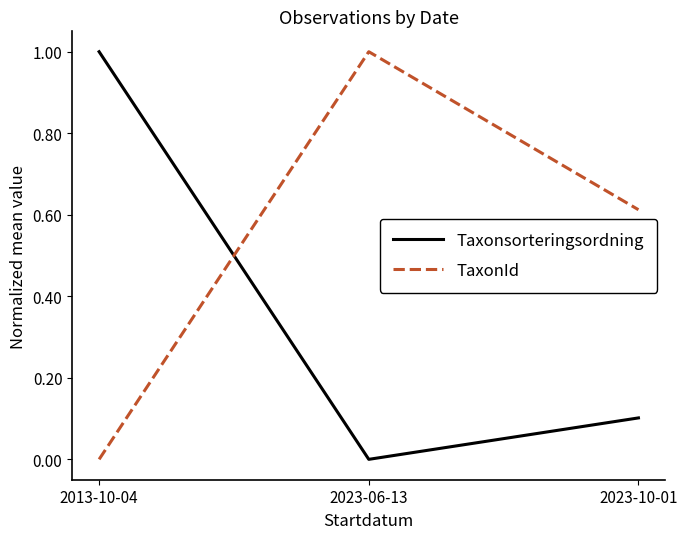

List the labels in order of Taxonsorteringsordning value, largest first.

2013-10-04, 2023-10-01, 2023-06-13